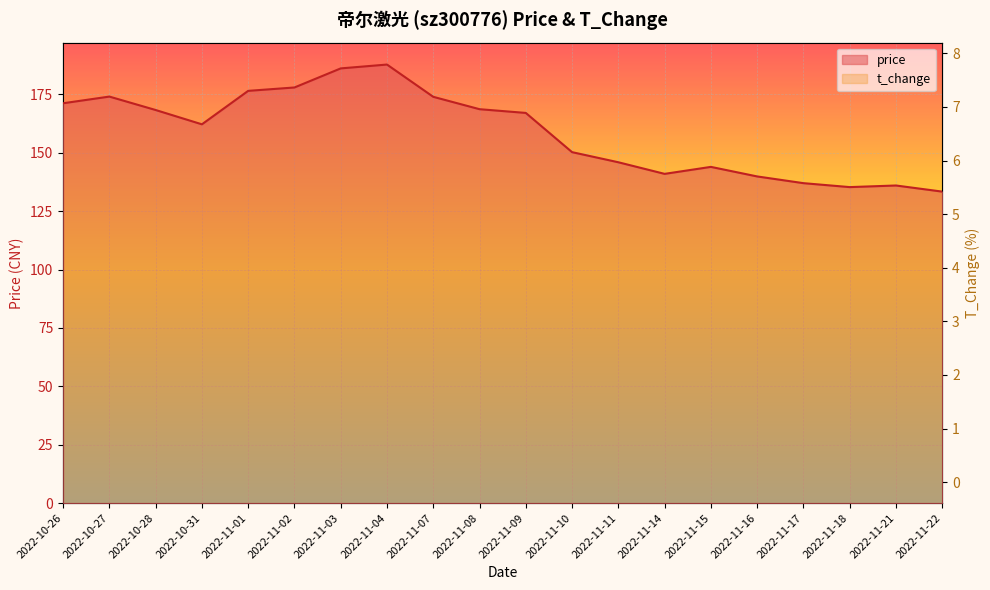

True or false: price and t_change cross at least once.

False